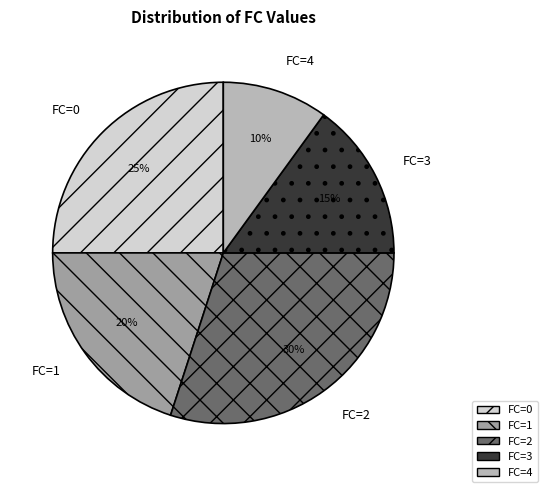

Which has a higher value, FC=0 or FC=3?

FC=0